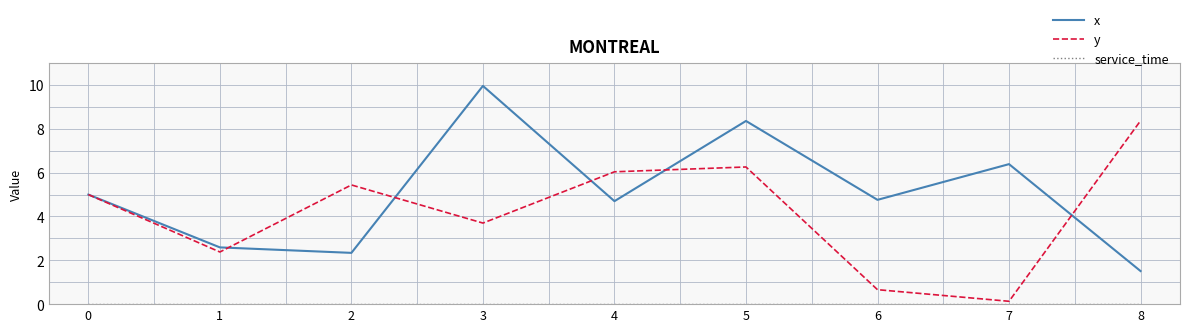

What is the spread (max minus min) of values at 2?

5.4